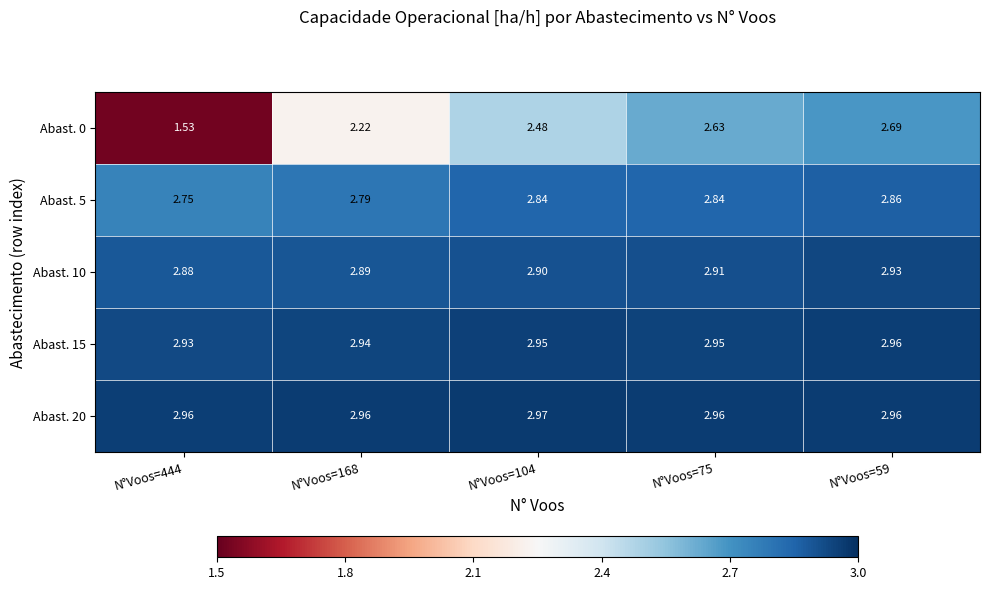

Is the value of Abast. 5 at N°Voos=75 greater than the value of Abast. 20 at N°Voos=444?

No